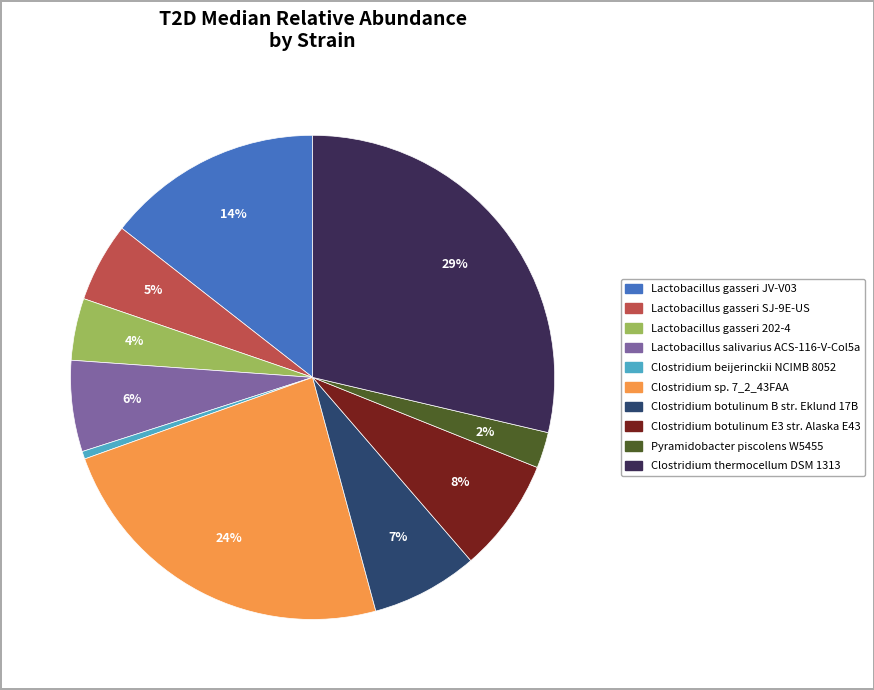

How many slices are in this pie chart?

10